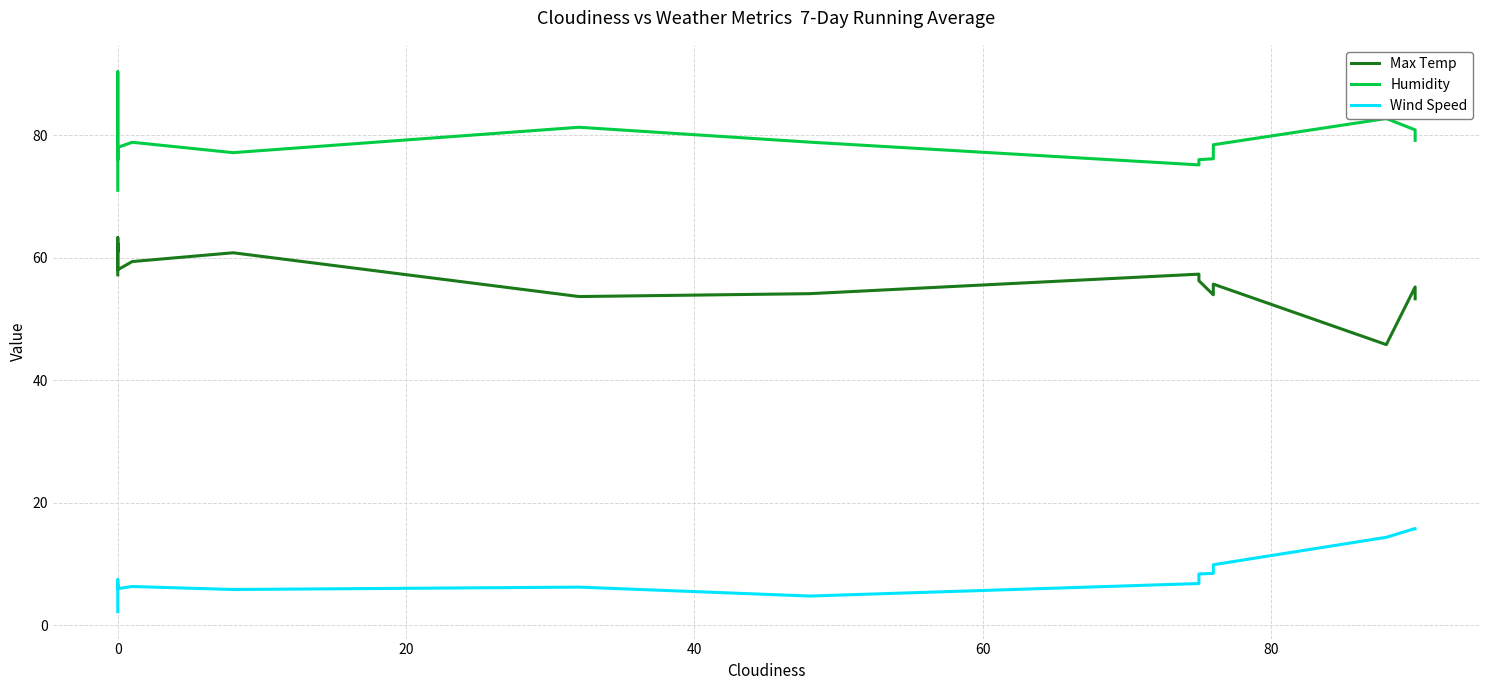

What is the maximum value shown in the chart?

90.3